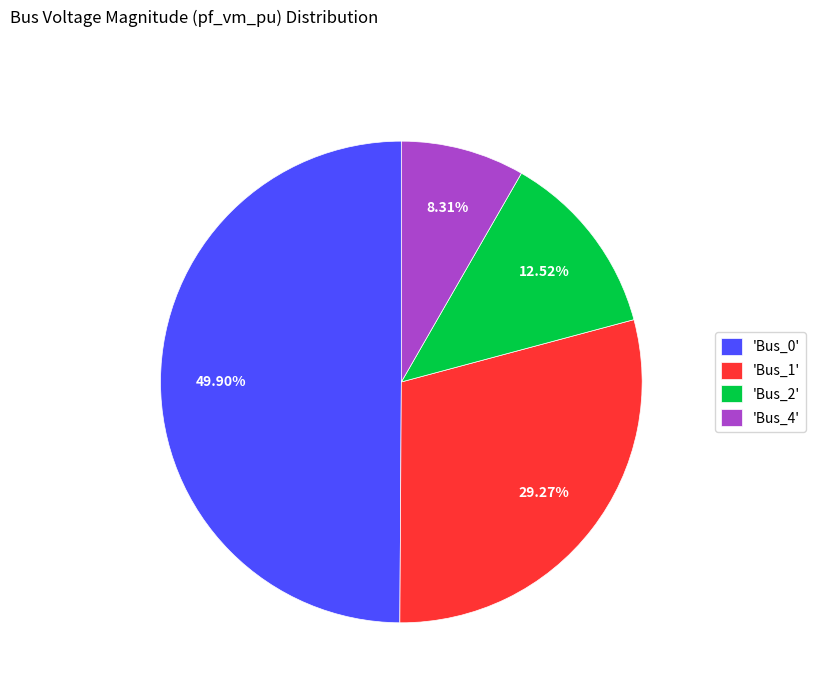

Between 'Bus_4' and 'Bus_0', which is larger?

'Bus_0'